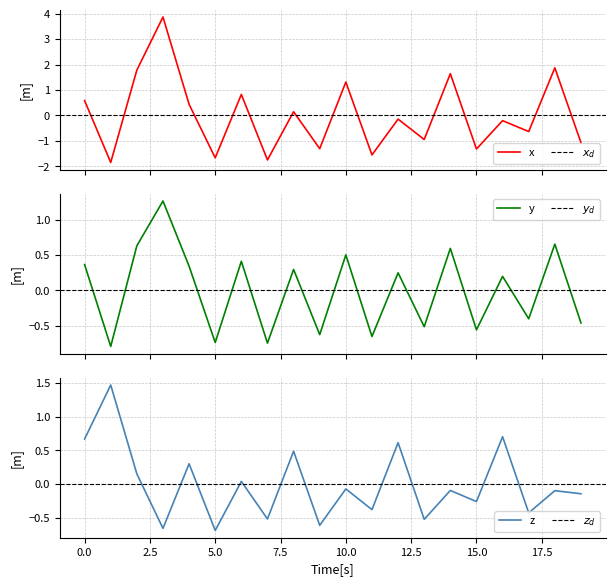

Reading left to right, extract all data points from this chart.

col_1_row0: 0=0.6	1=-1.9	2=1.8	3=3.9	4=0.4	5=-1.7	6=0.8	7=-1.8	8=0.1	9=-1.3	10=1.3	11=-1.6	12=-0.1	13=-0.9	14=1.6	15=-1.3	16=-0.2	17=-0.6	18=1.9	19=-1.1
col_1_row1: 0=0.4	1=-0.8	2=0.6	3=1.3	4=0.3	5=-0.7	6=0.4	7=-0.8	8=0.3	9=-0.6	10=0.5	11=-0.7	12=0.2	13=-0.5	14=0.6	15=-0.6	16=0.2	17=-0.4	18=0.7	19=-0.5
col_3_row0: 0=0.7	1=1.5	2=0.2	3=-0.7	4=0.3	5=-0.7	6=0.0	7=-0.5	8=0.5	9=-0.6	10=-0.1	11=-0.4	12=0.6	13=-0.5	14=-0.1	15=-0.3	16=0.7	17=-0.4	18=-0.1	19=-0.1